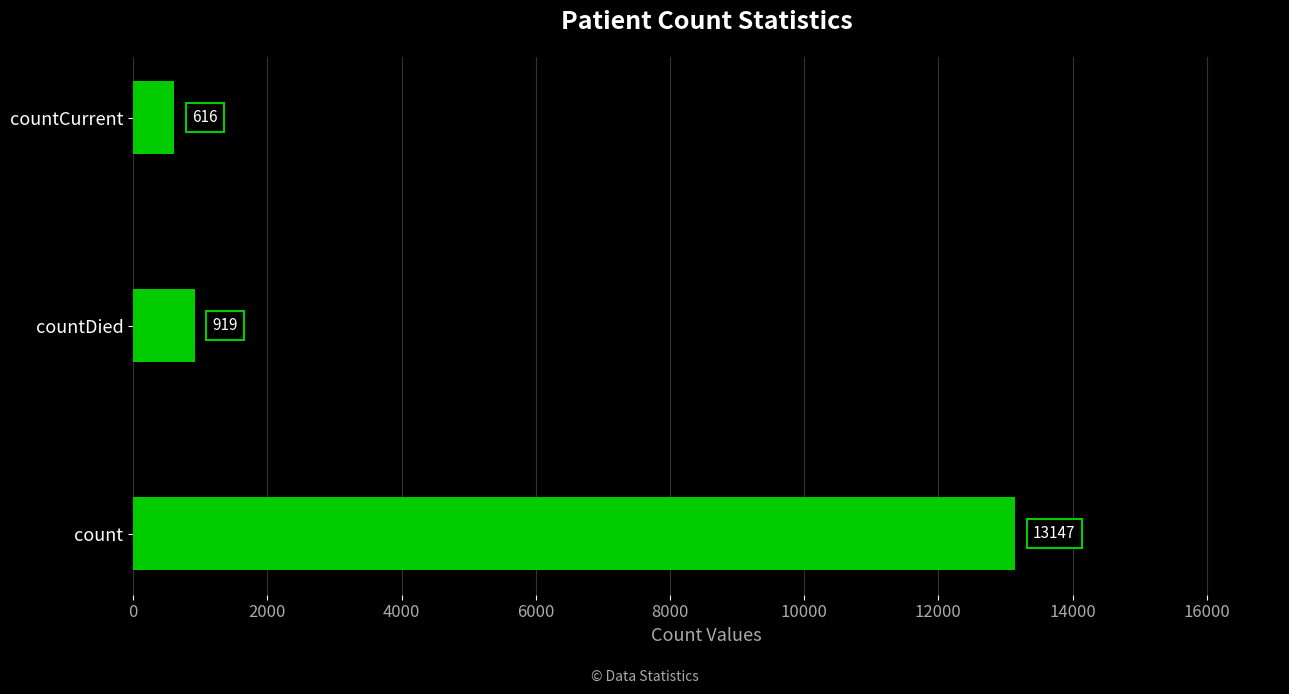

List the labels in order of value, largest first.

count, countDied, countCurrent